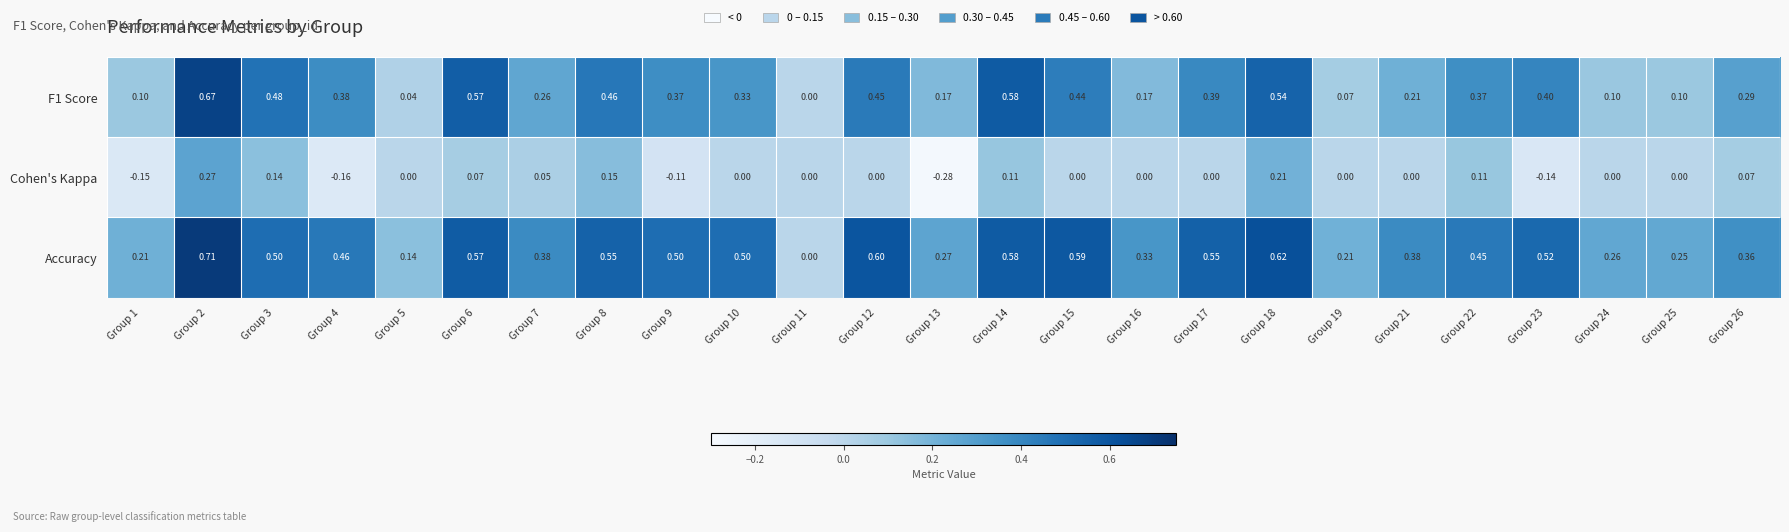

Is the value of F1 Score at Group 5 greater than the value of Accuracy at Group 14?

No